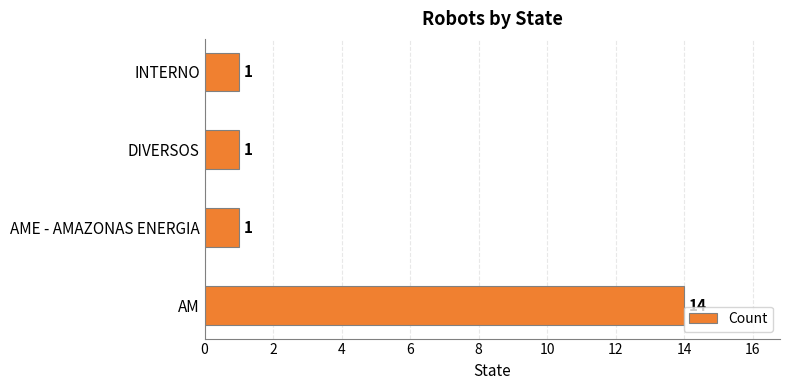

Is it true that the value at AM is 14?

True